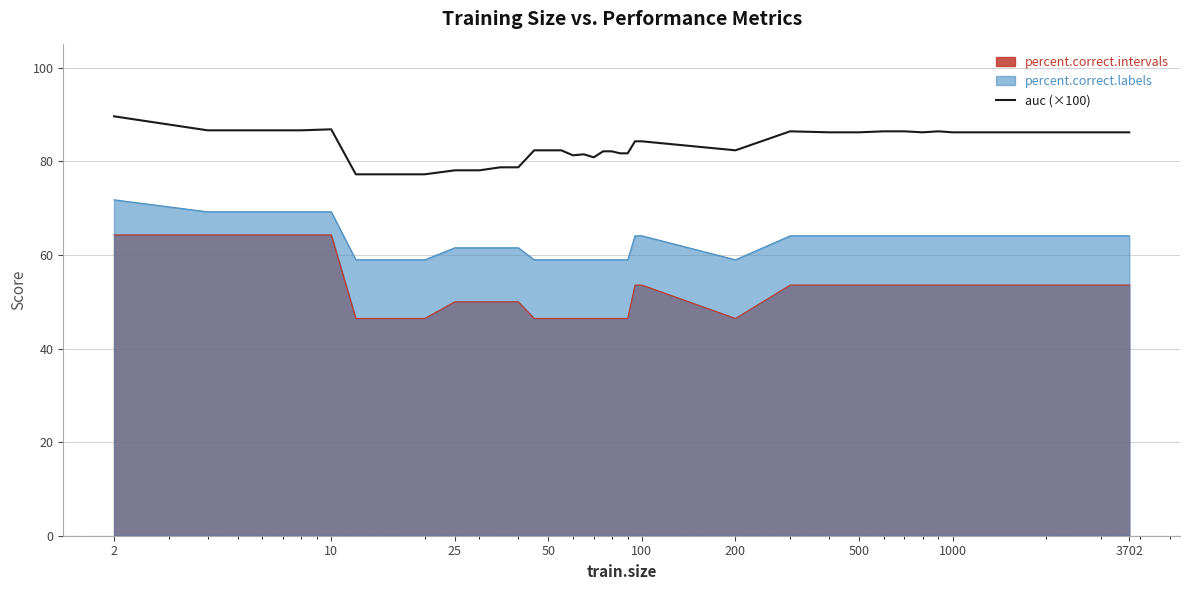

How many lines are shown in the chart?

3